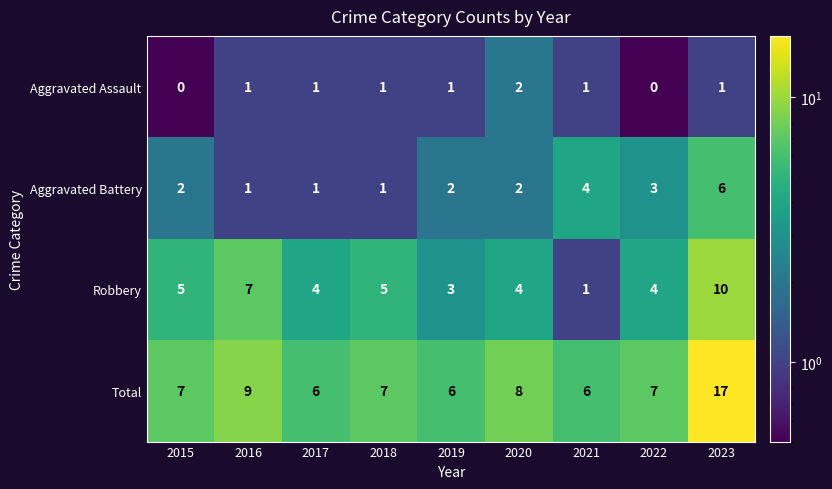

How many series are shown in this chart?

4